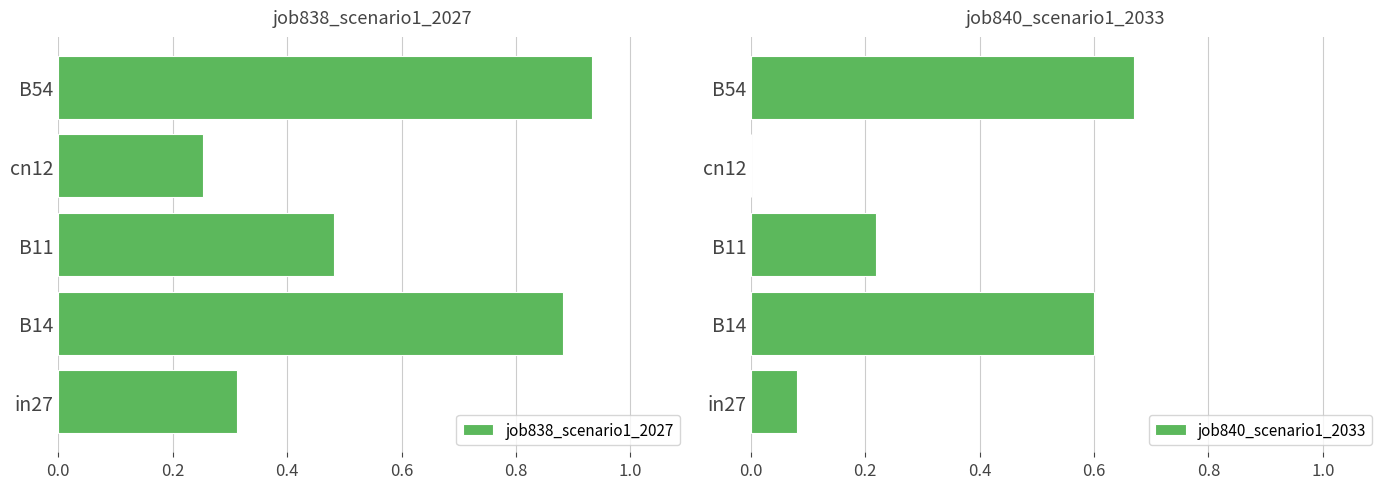

At which label does job838_scenario1_2027 reach its minimum?

cn12